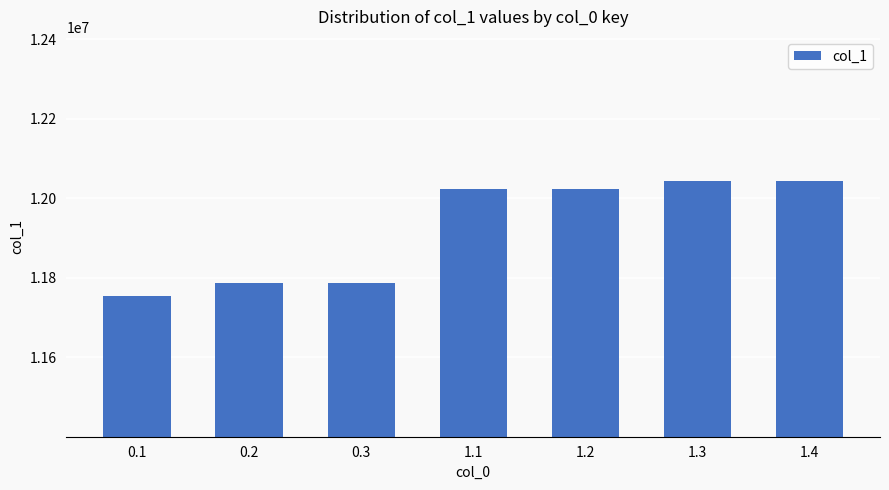

What is the sum of the values at 0.1 and 1.1?

23776894